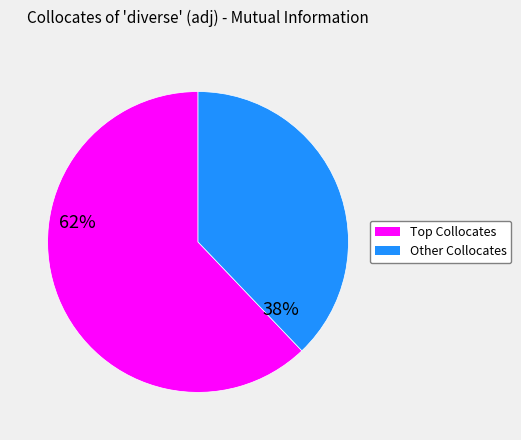

Is there any slice that represents more than half of the pie?

Yes